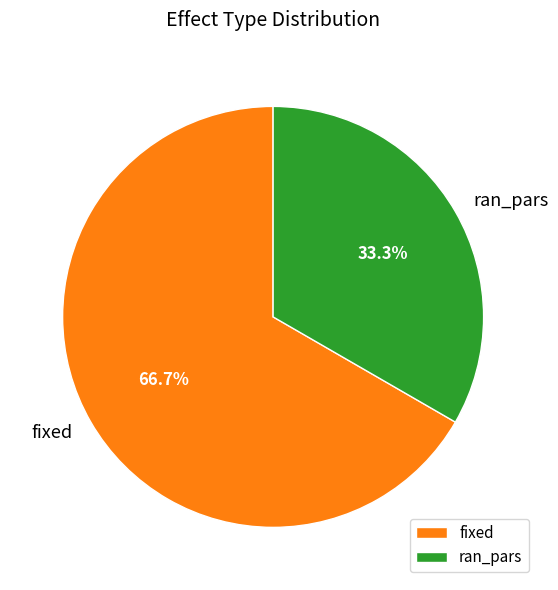

Rank the categories by value from lowest to highest.

ran_pars, fixed